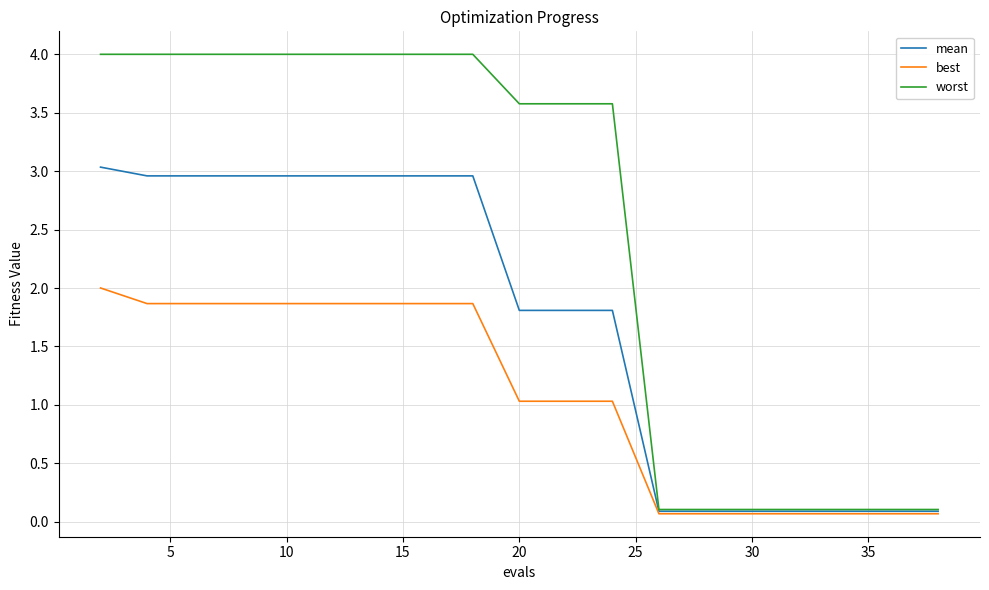

Count the number of categories in the chart.

20